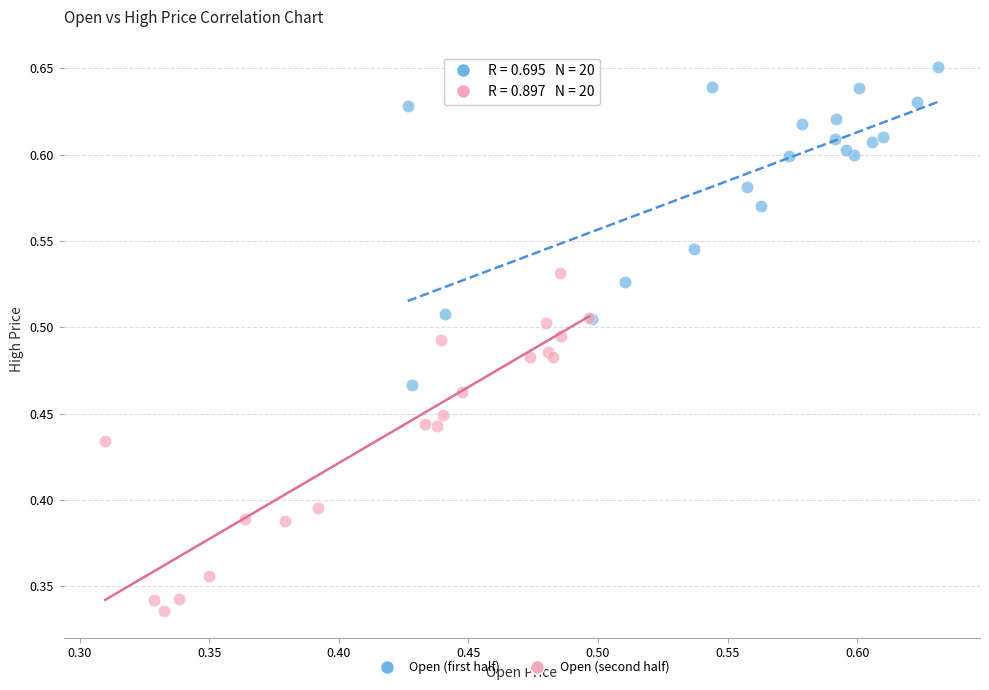

Which series contains the highest Y value?

Open (first half)